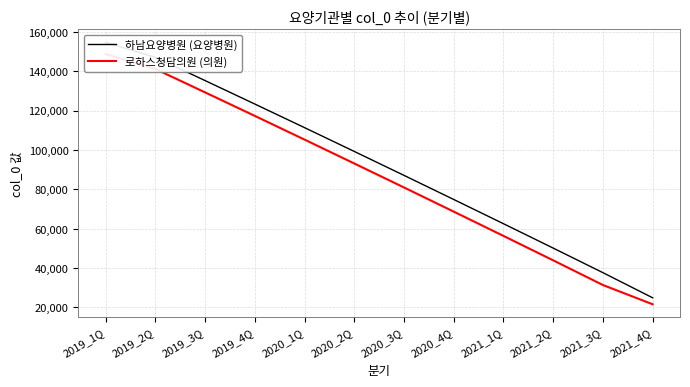

What is the difference between the maximum and minimum values in the 하남요양병원 (요양병원) series?

129655